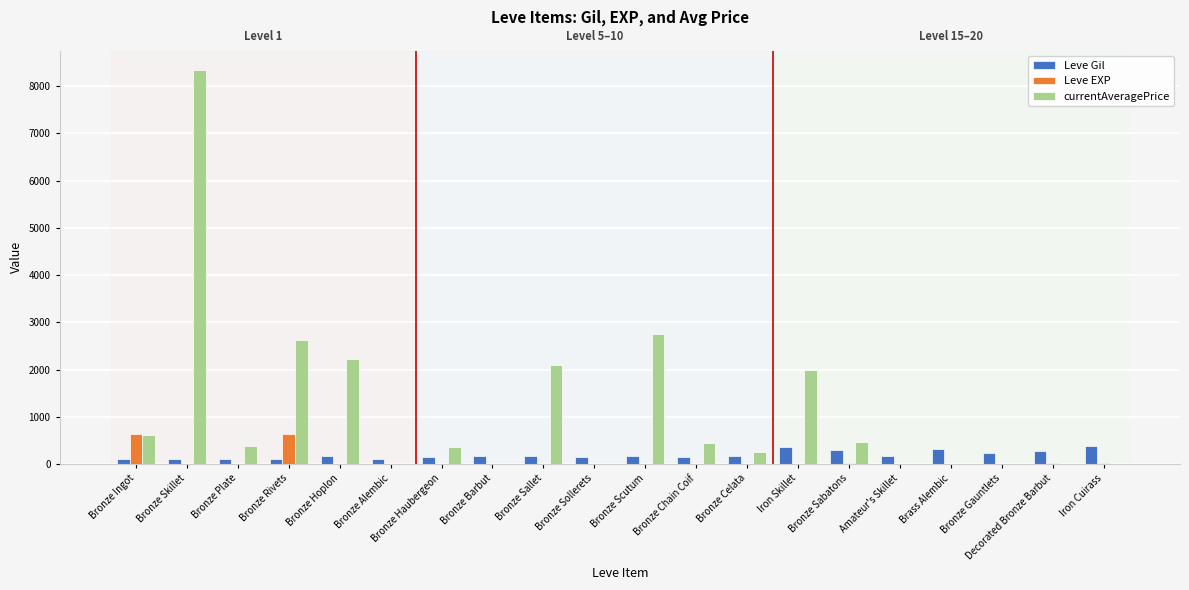

At which category is the sum across all series the highest?

Bronze Skillet